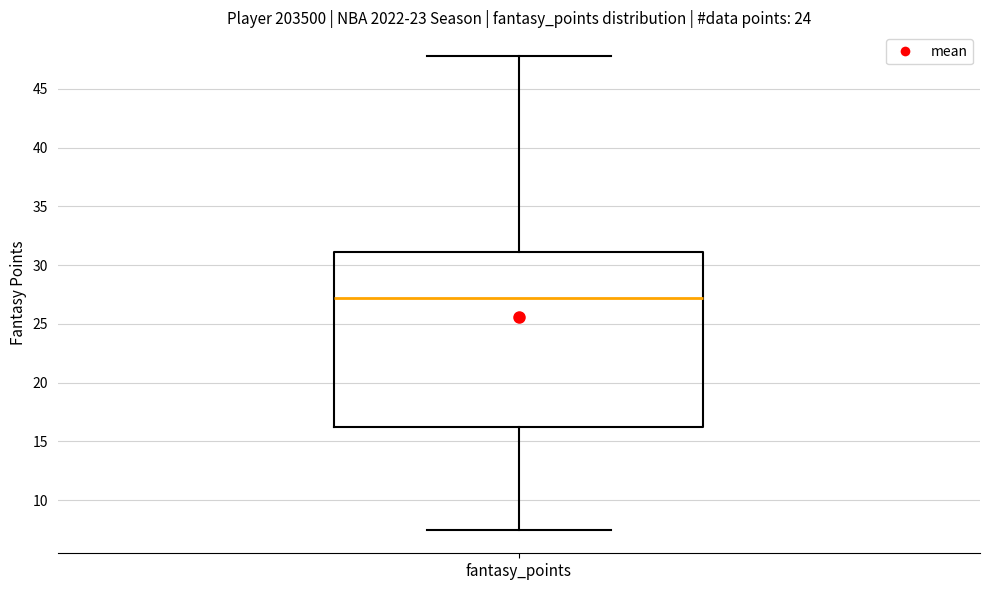

Where does the lower whisker of the box for fantasy_points end on the y-axis? The values are not printed on the chart, so give them approximately, as read against the axis.

7.5